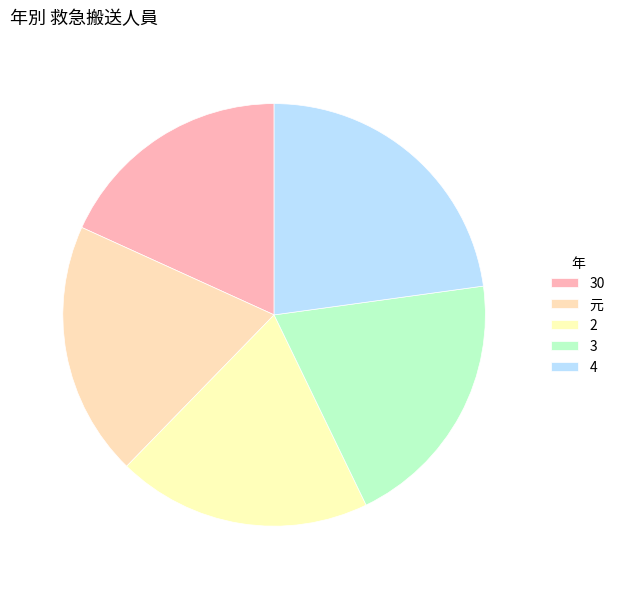

True or false: 4 accounts for 13% of the total.

False